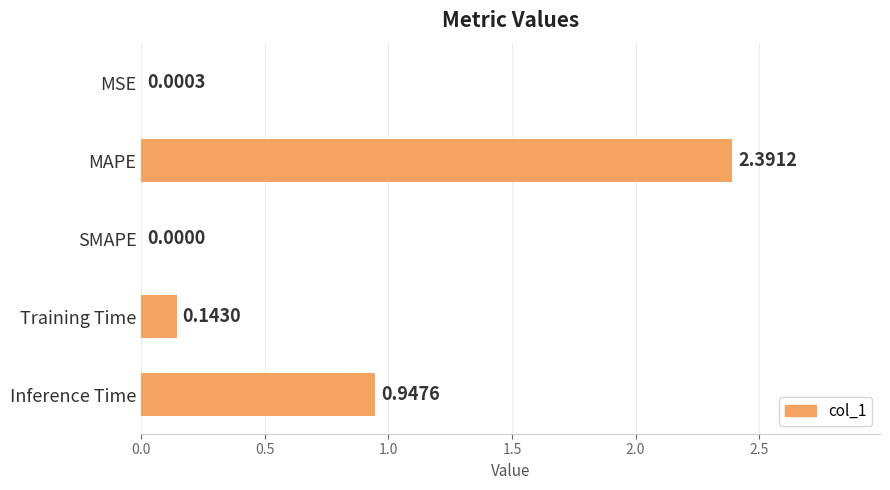

How many positive values are there?

4